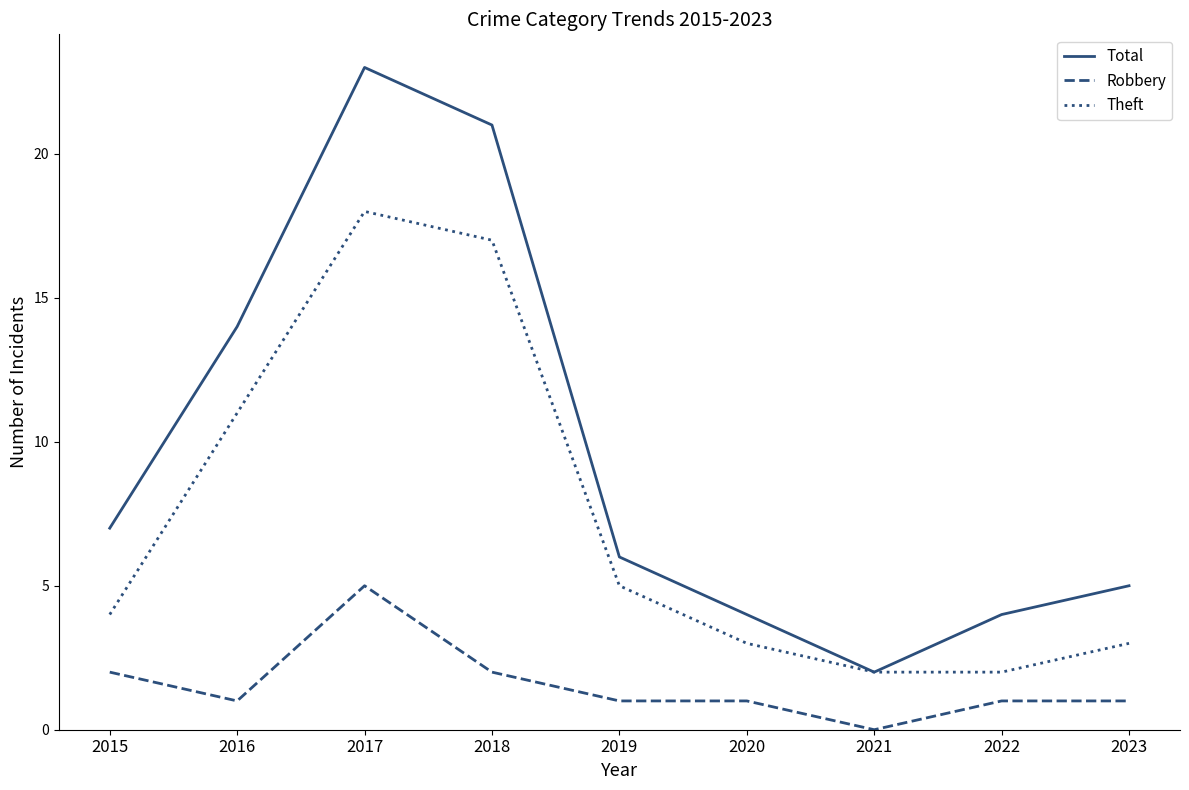

At which category does Robbery reach its first local peak?

2017